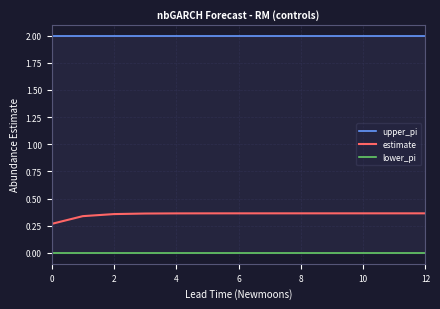

At how many categories does at least one series exceed 0?

13